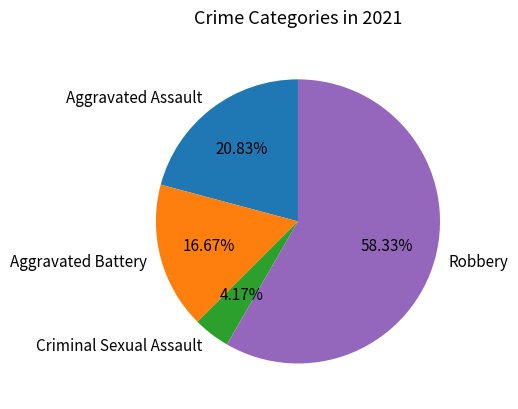

Count the number of slices in the pie.

4